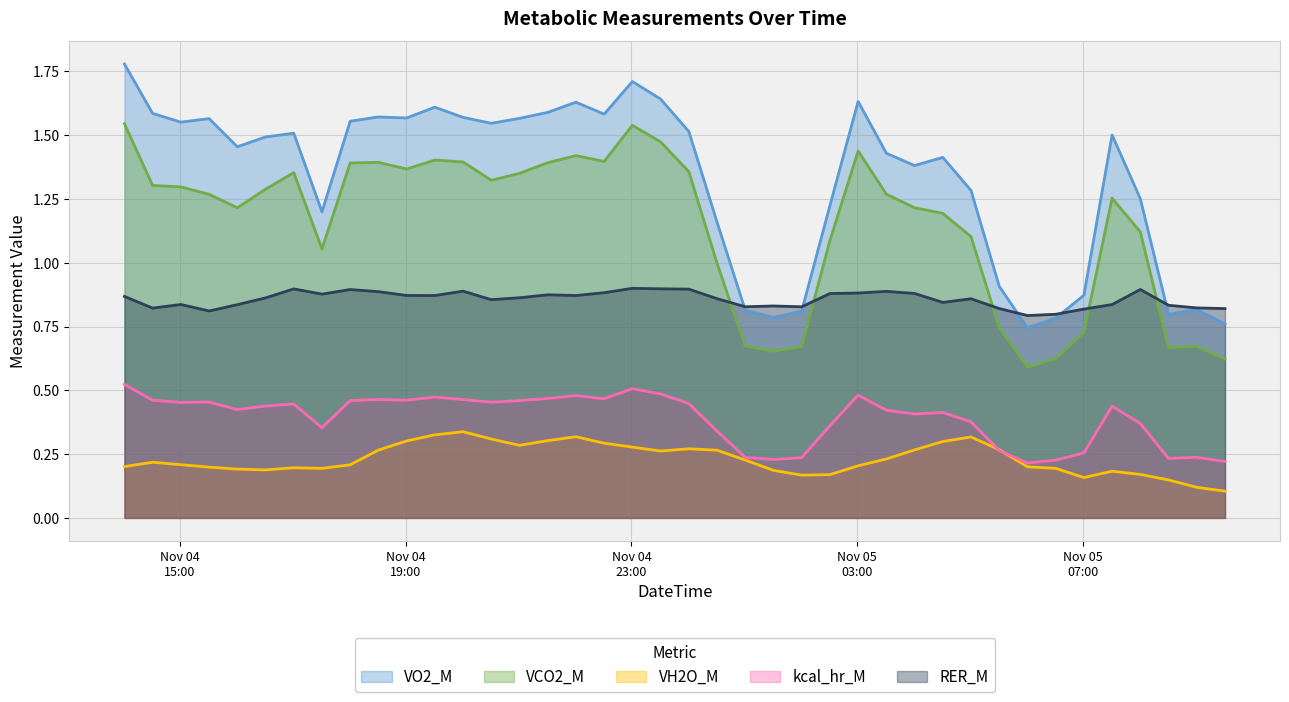

What is the value of the VCO2_M point at the 32nd from the left?

0.7